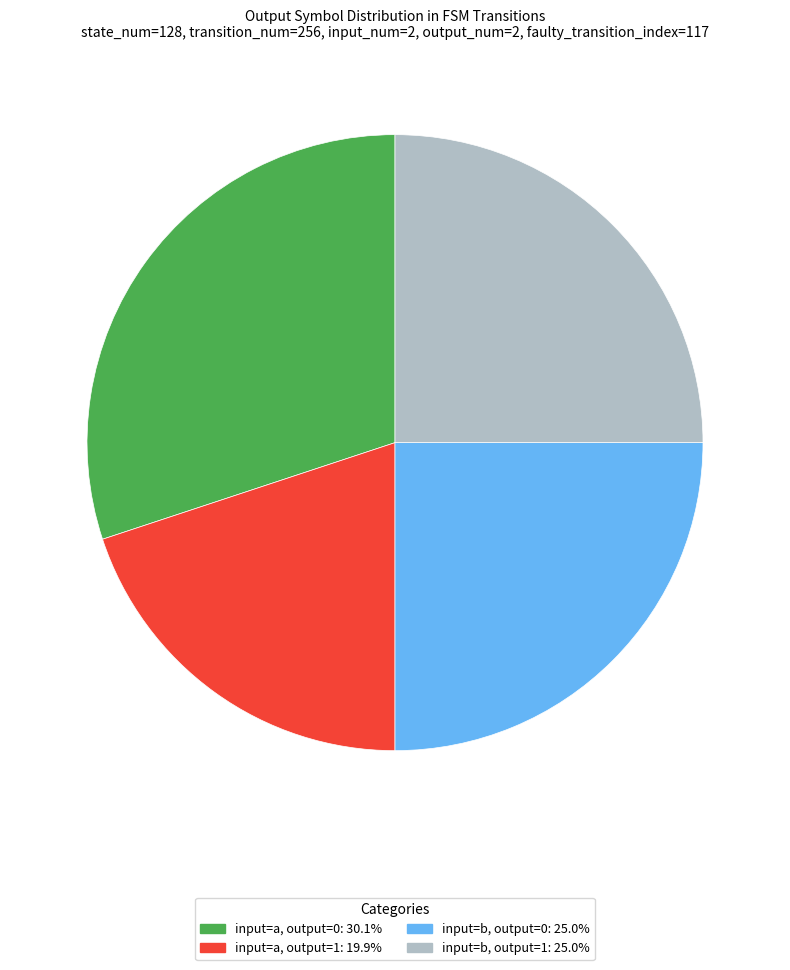

Is there a majority slice in this chart?

No